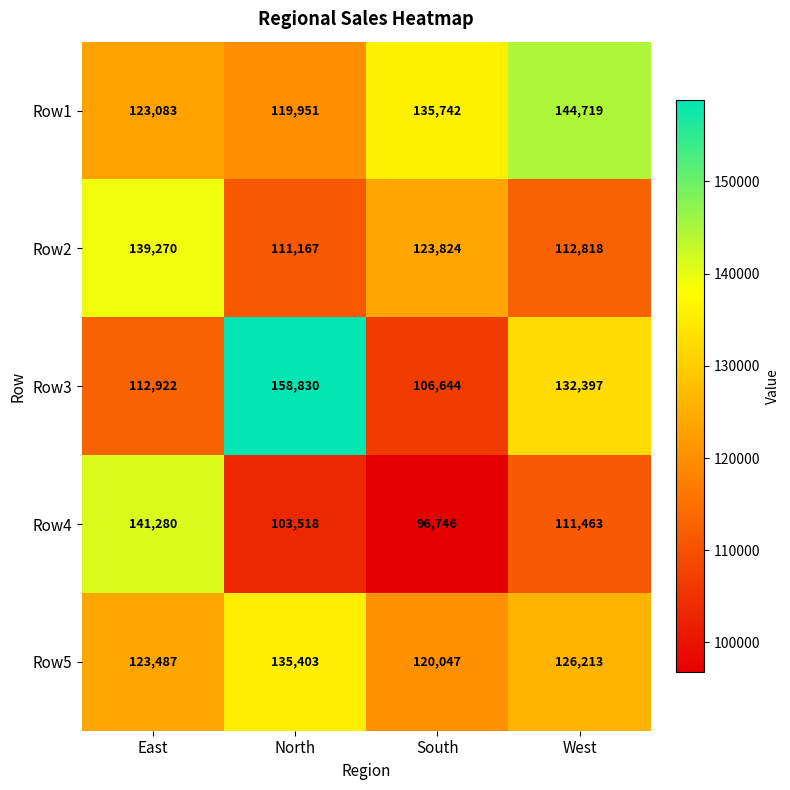

What is the difference between the second highest and minimum values in the Row3 series?

25753